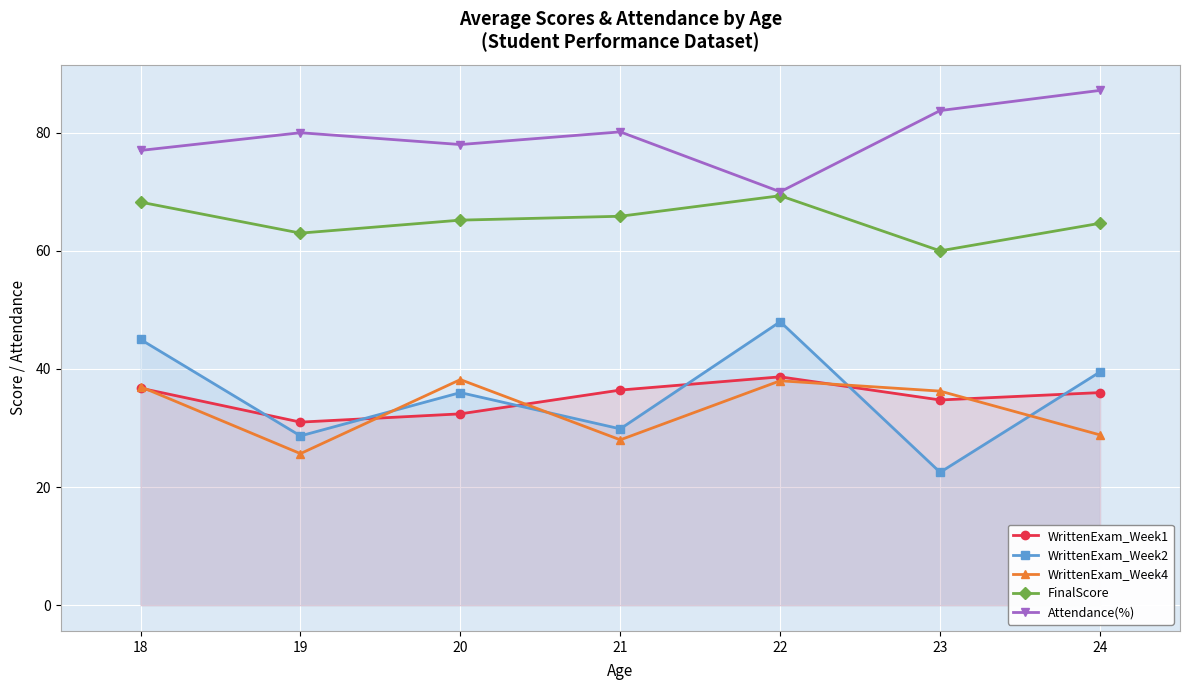

What is the difference between the WrittenExam_Week1 values at 22 and 21?

2.2